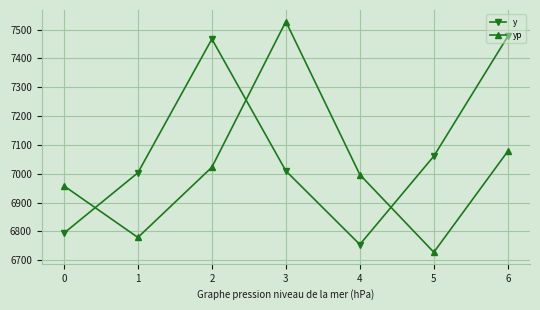

In y, how many points are lower than both neighbors (excluding endpoints)?

1